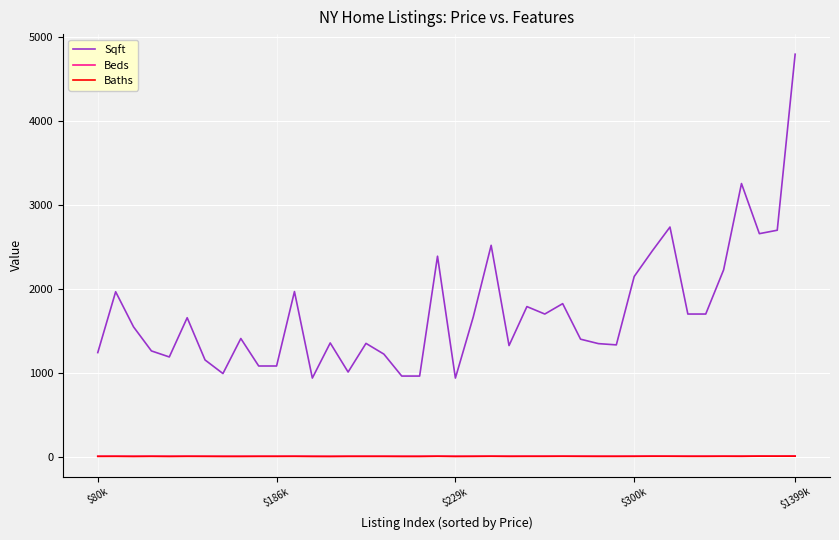

What is the maximum value for Sqft?

4800